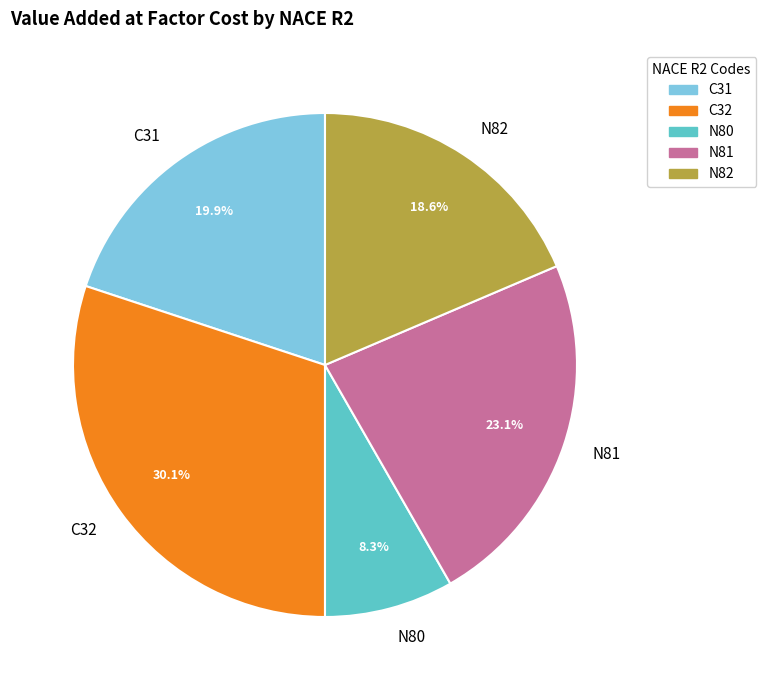

To the nearest percent, what percentage of the pie is N82?

19%